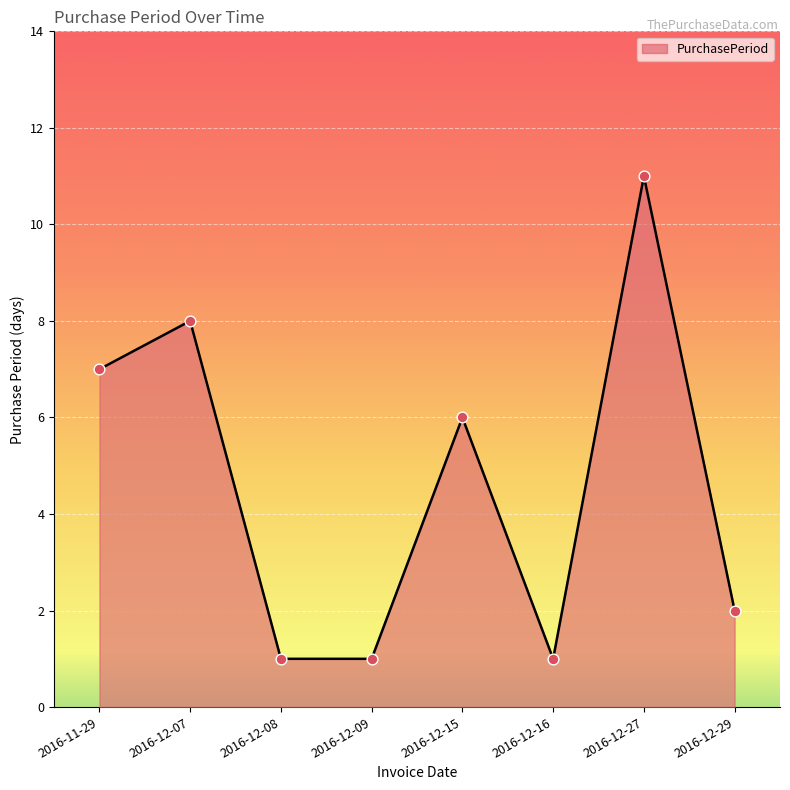

Between 2016-12-09 and 2016-11-29, which is larger?

2016-11-29